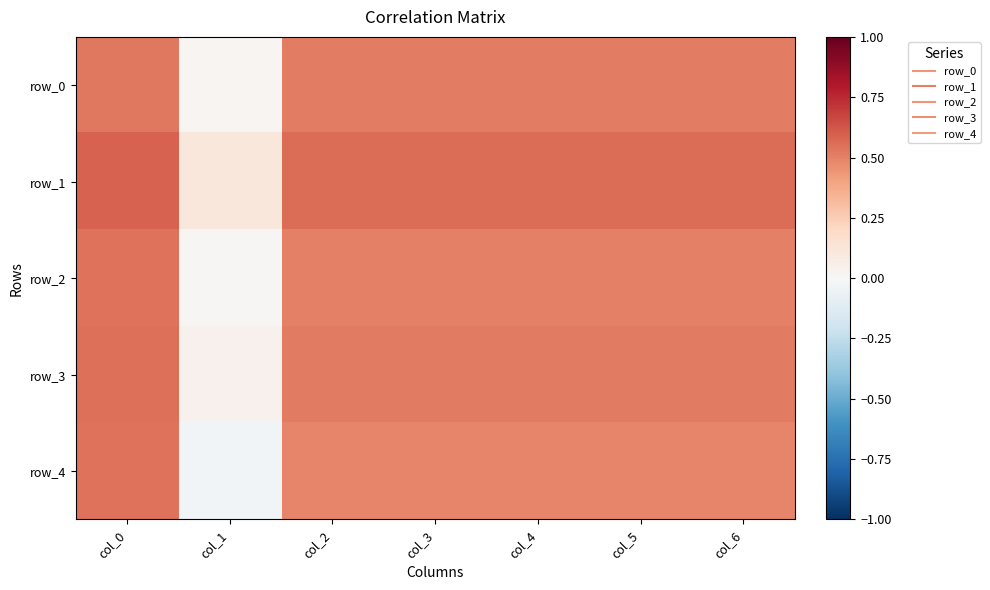

What is the average value of the row_0 series?

0.4